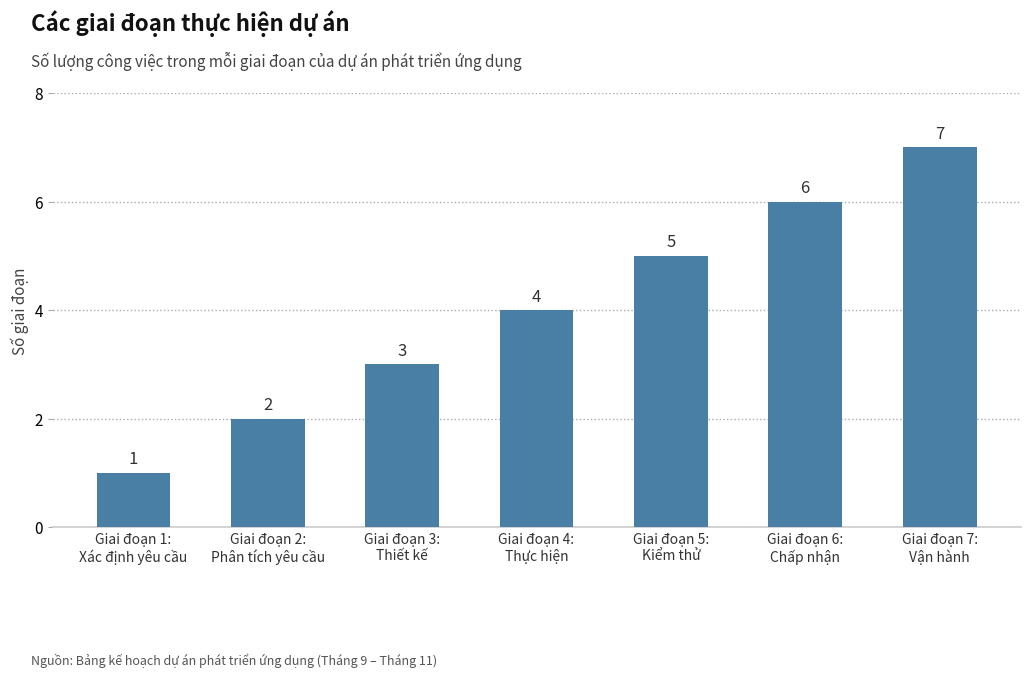

How many bars are there in total?

7